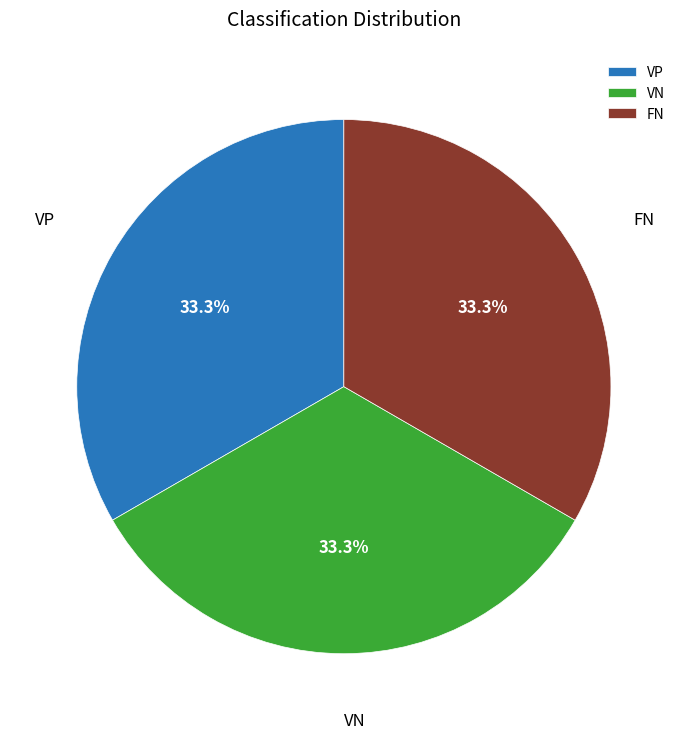

What is the ratio of the value at FN to the value at VN?

1.0